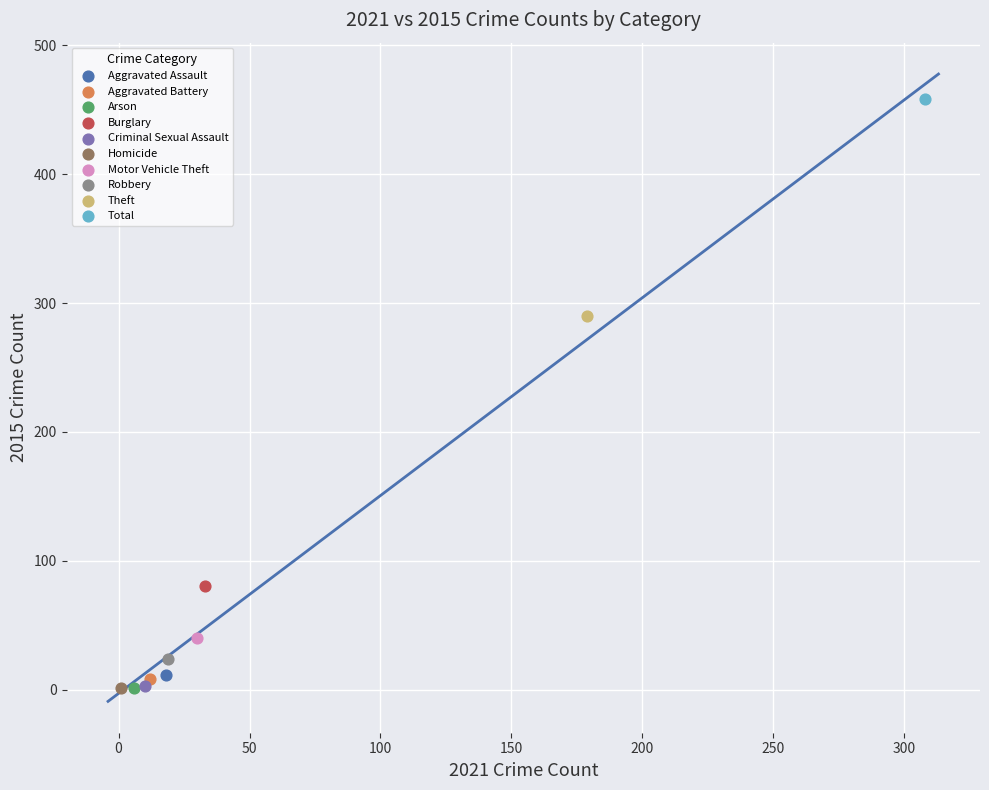

What are all the series names shown in the legend?

Aggravated Assault, Aggravated Battery, Arson, Burglary, Criminal Sexual Assault, Homicide, Motor Vehicle Theft, Robbery, Theft, Total